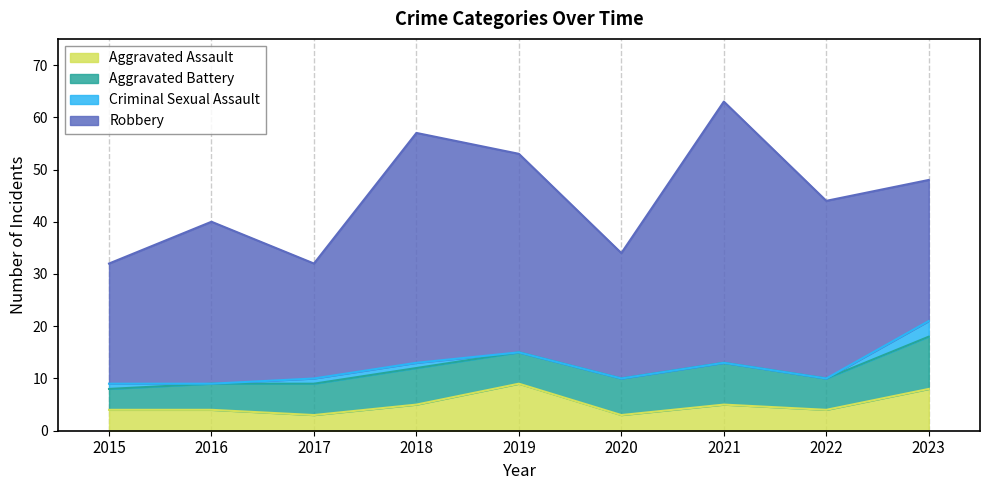

What are all the series names shown in the legend?

Aggravated Assault, Aggravated Battery, Criminal Sexual Assault, Robbery